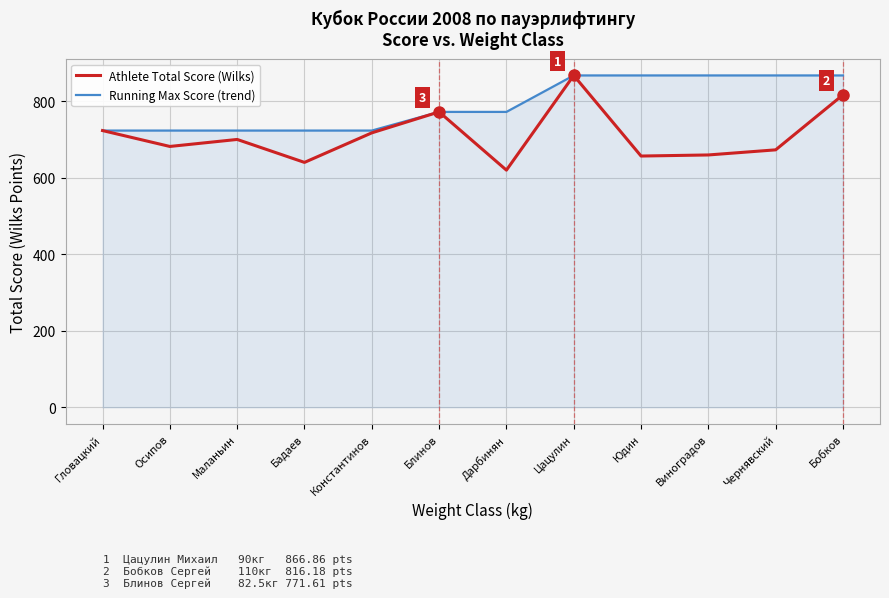

What is the difference between the maximum and minimum values in the Running Max Score (trend) series?

144.0